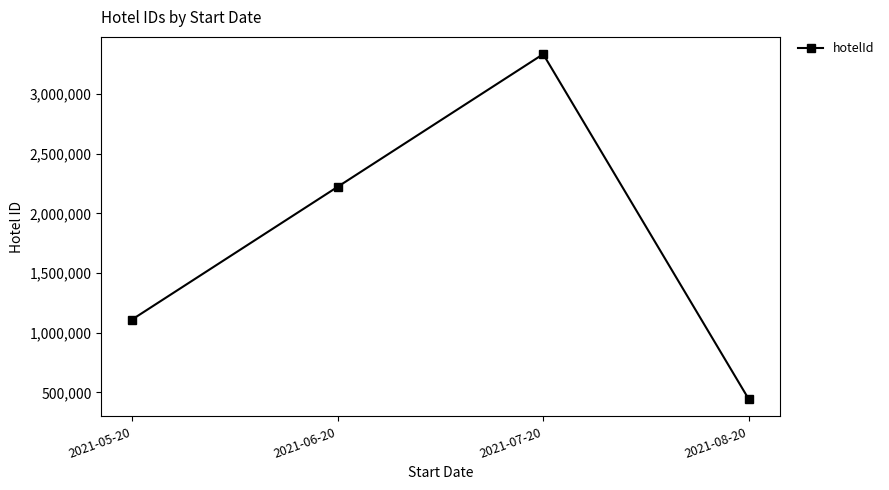

What is the label of the 3rd point from the right?

2021-06-20